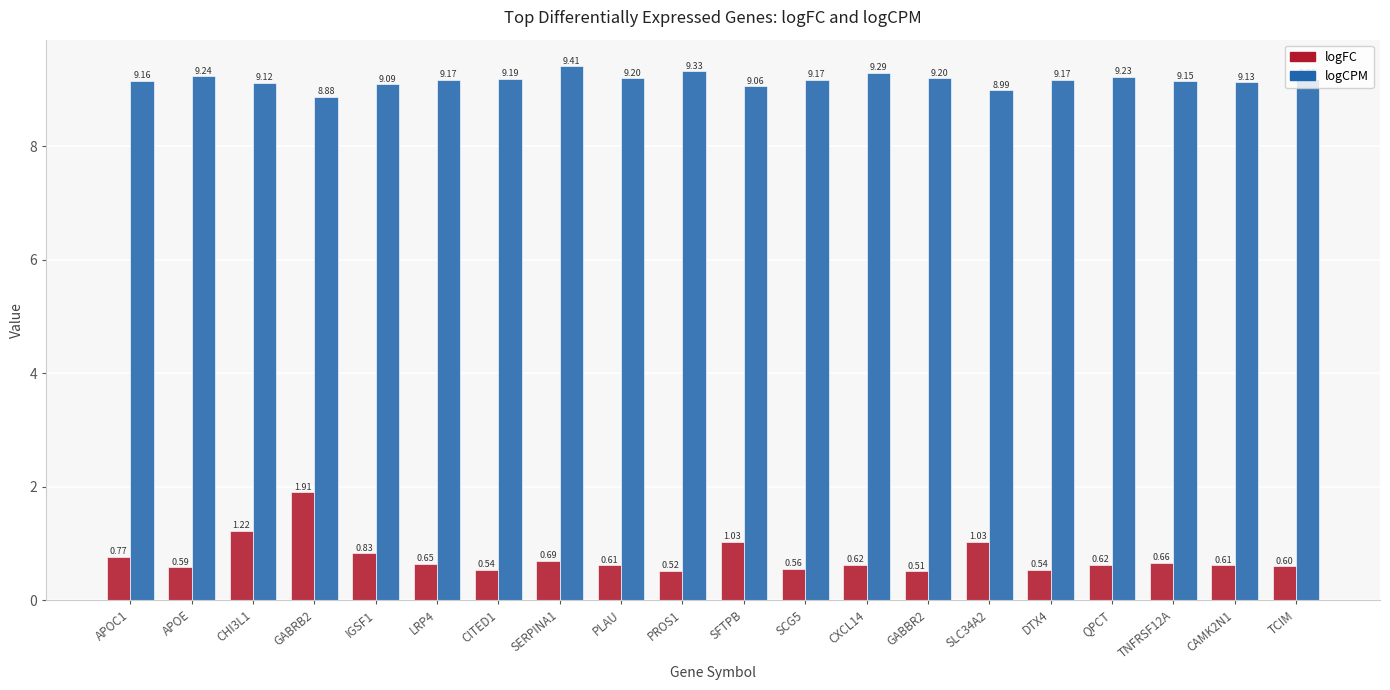

The logCPM series shows 9.2 at DTX4. True or false?

True